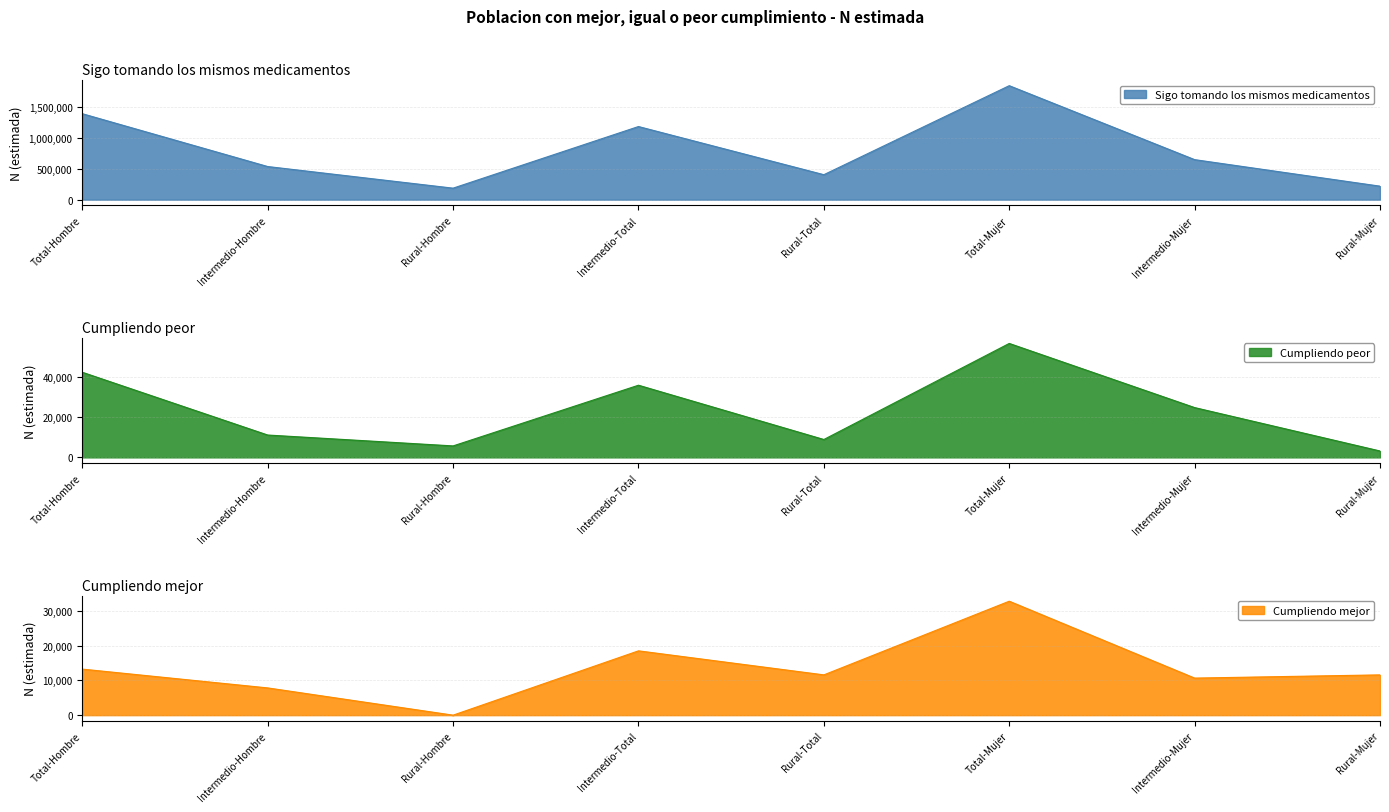

Does the chart display data point markers on the line(s)?

No